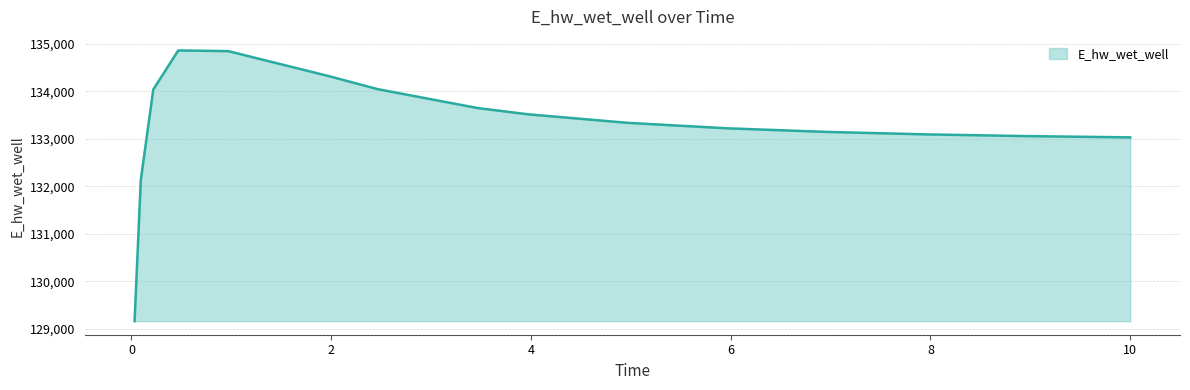

What is the difference between the maximum and minimum values?

5705.2